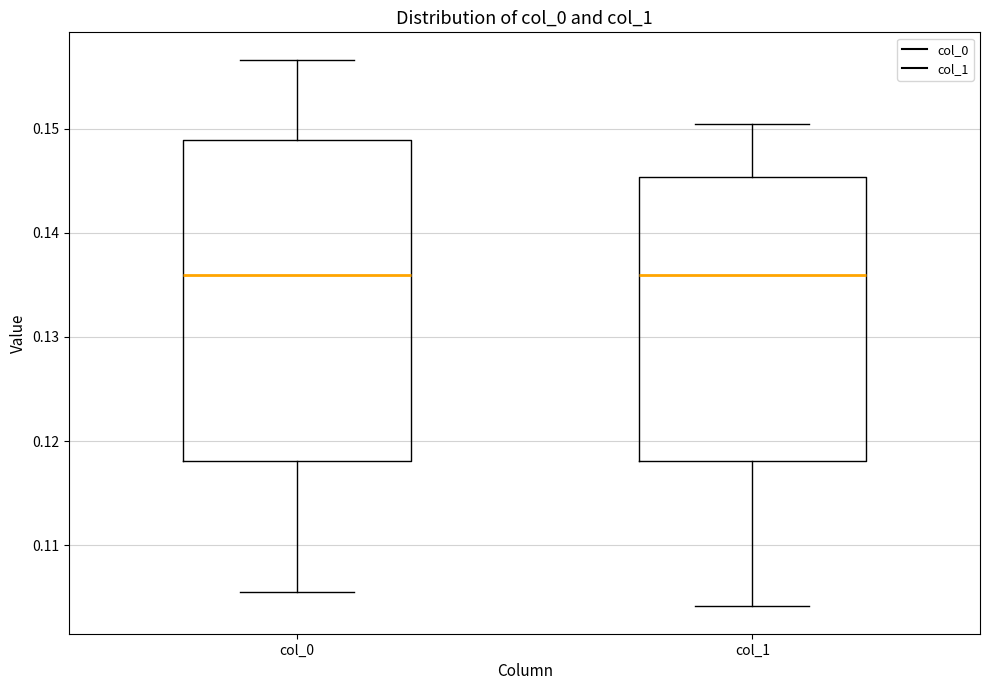

Which box is the tallest, from its lower edge to its upper edge?

col_0